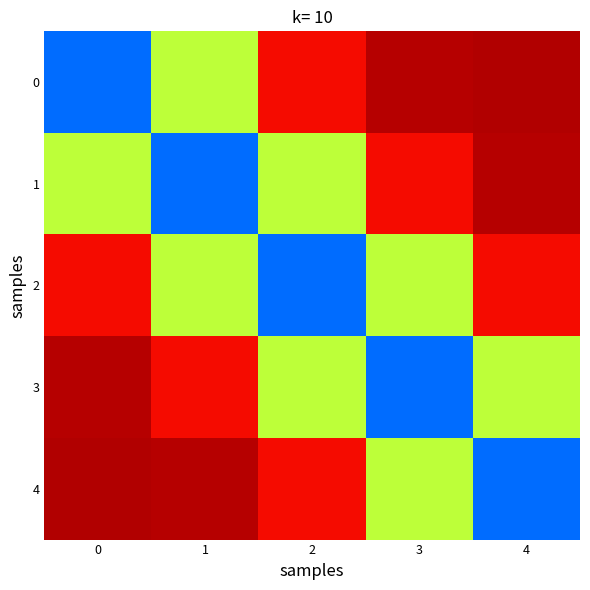

Rank the series by their maximum value, from highest to lowest.

0, 4, 1, 3, 2